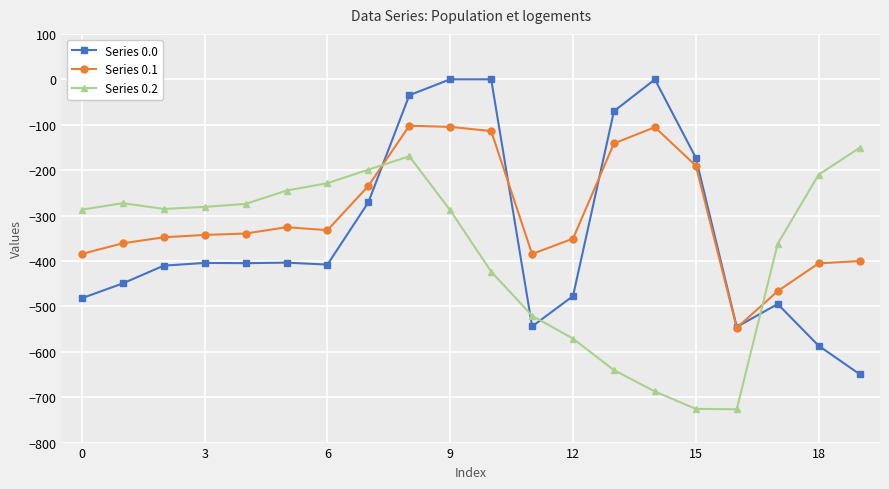

What is the average value of the Series 0.1 series?

-299.1